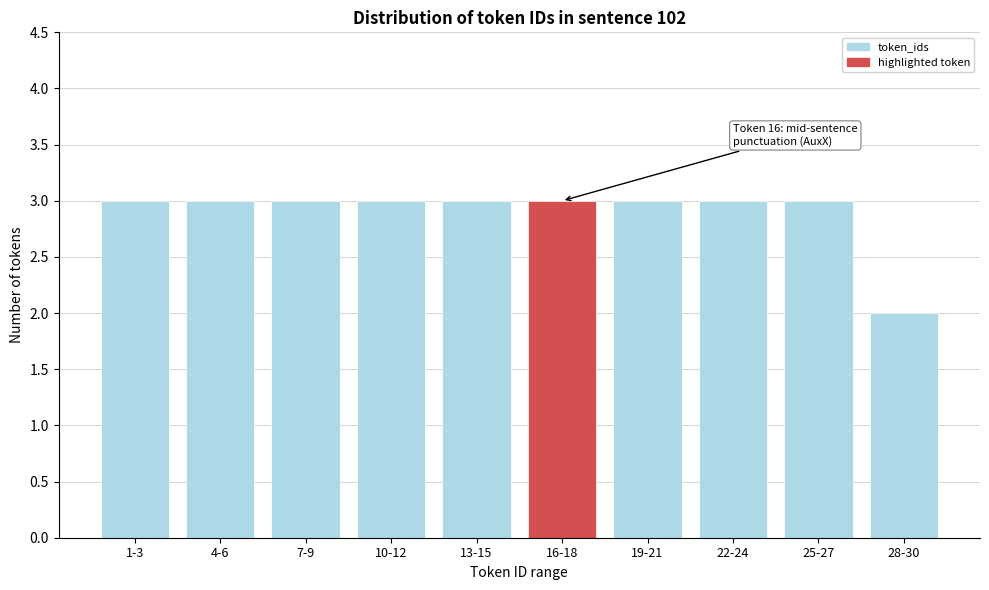

Reading left to right, list all the values displayed in this chart.

1-3=3	4-6=3	7-9=3	10-12=3	13-15=3	16-18=3	19-21=3	22-24=3	25-27=3	28-30=2